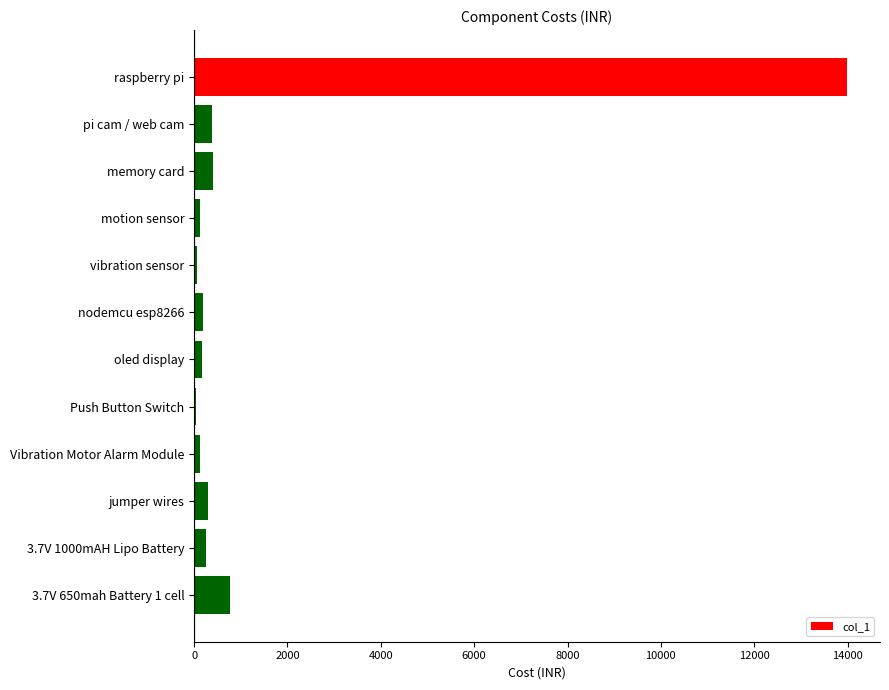

Between motion sensor and raspberry pi, which is larger?

raspberry pi